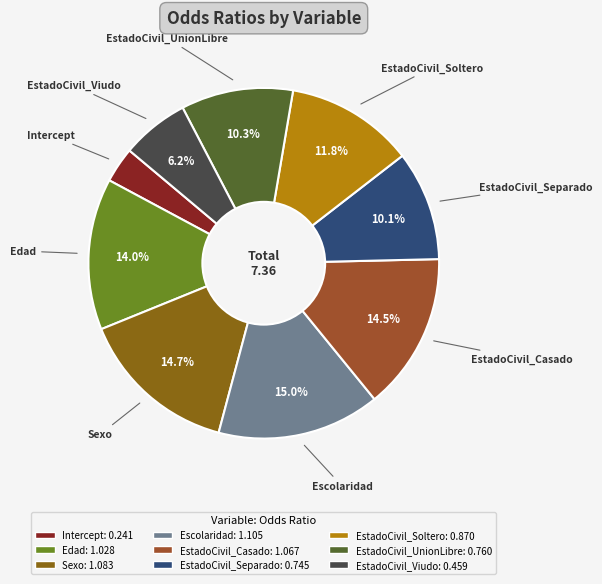

Is there a majority slice in this chart?

No